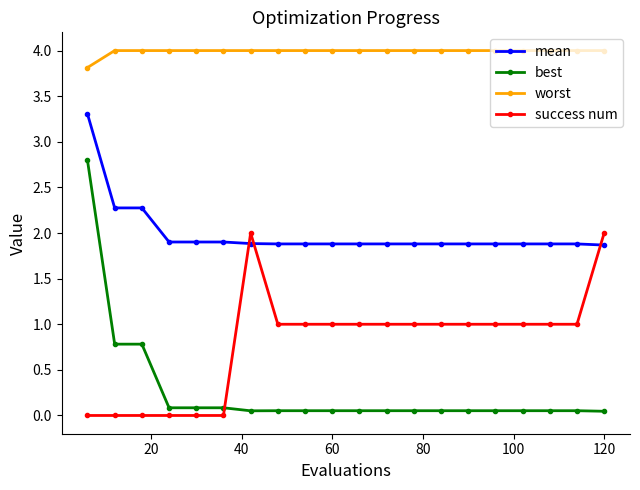

What is the maximum value shown in the chart?

4.0